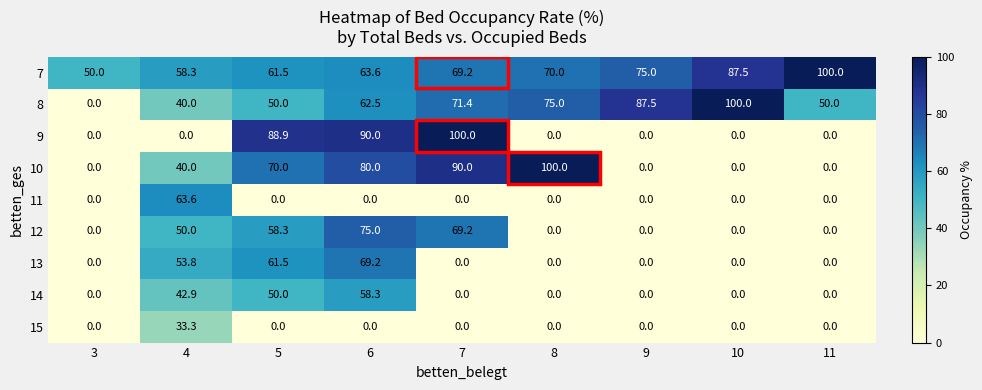

True or false: 13 has a value of 0.0 at 11.

True